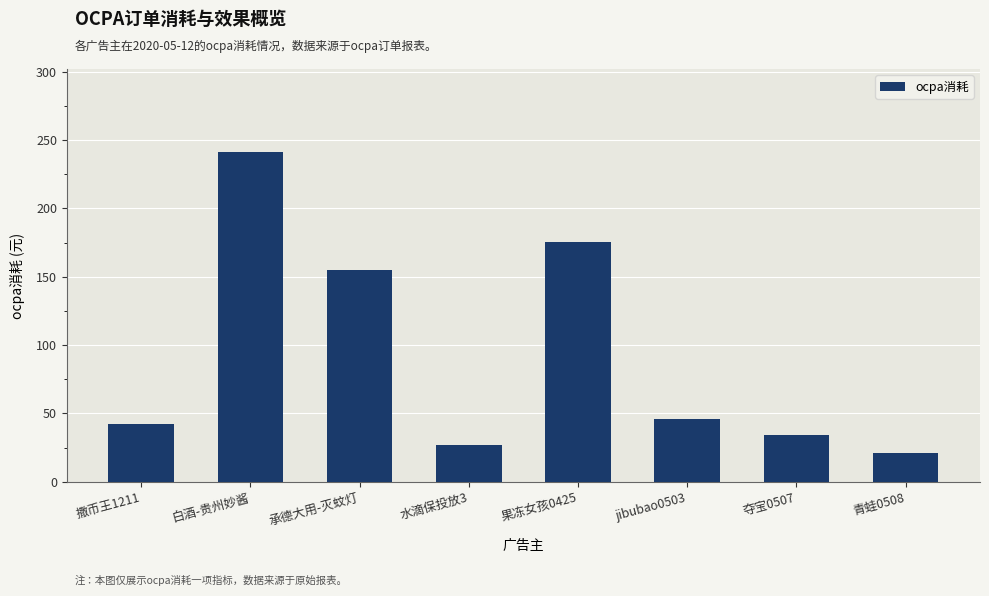

What value does the data have at 果冻女孩0425?

175.5